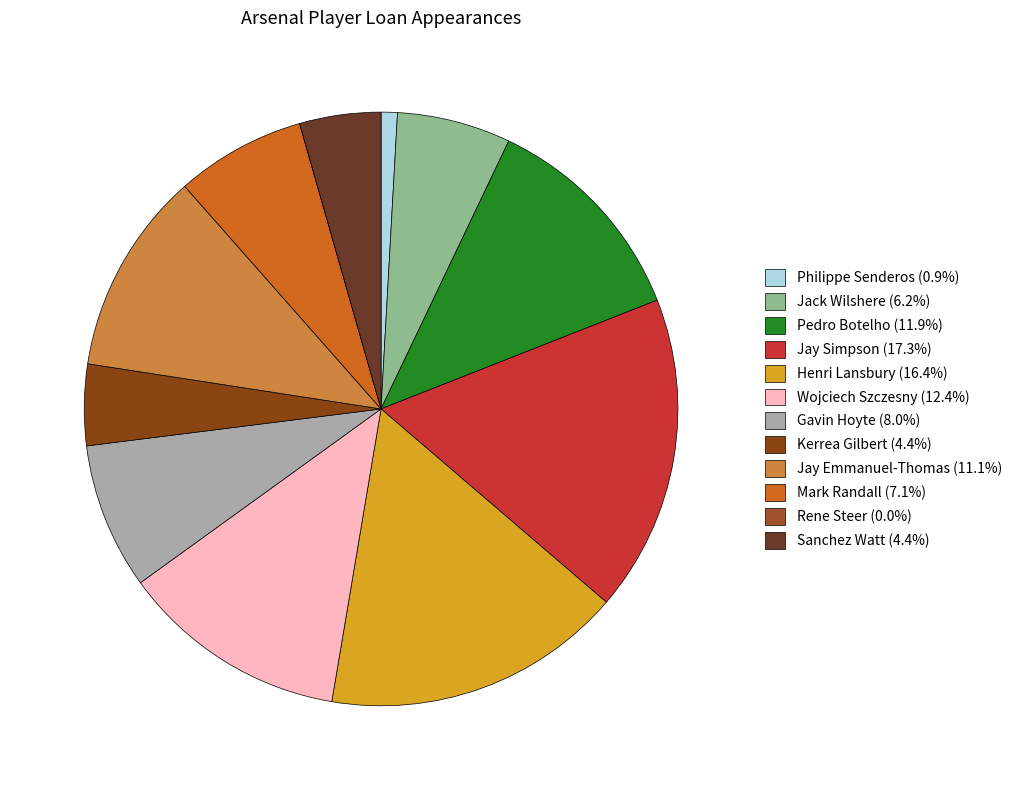

Does any single category account for the majority?

No